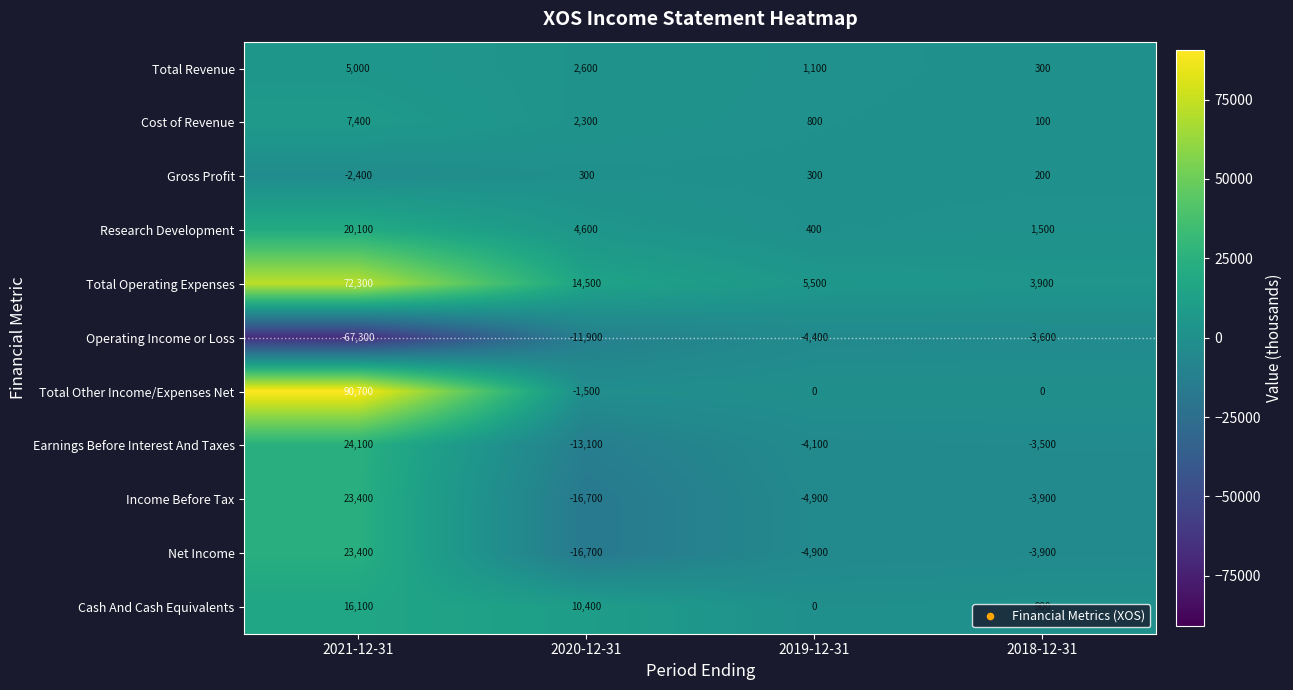

What is the difference between the maximum and second lowest values in the Gross Profit series?

100